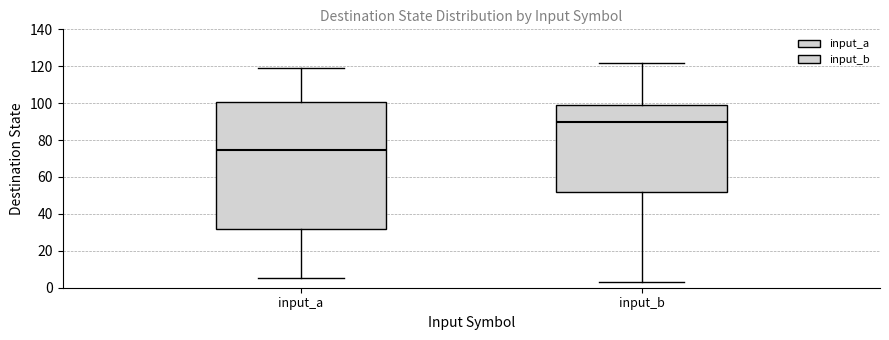

Which box's median line is the lowest?

input_a